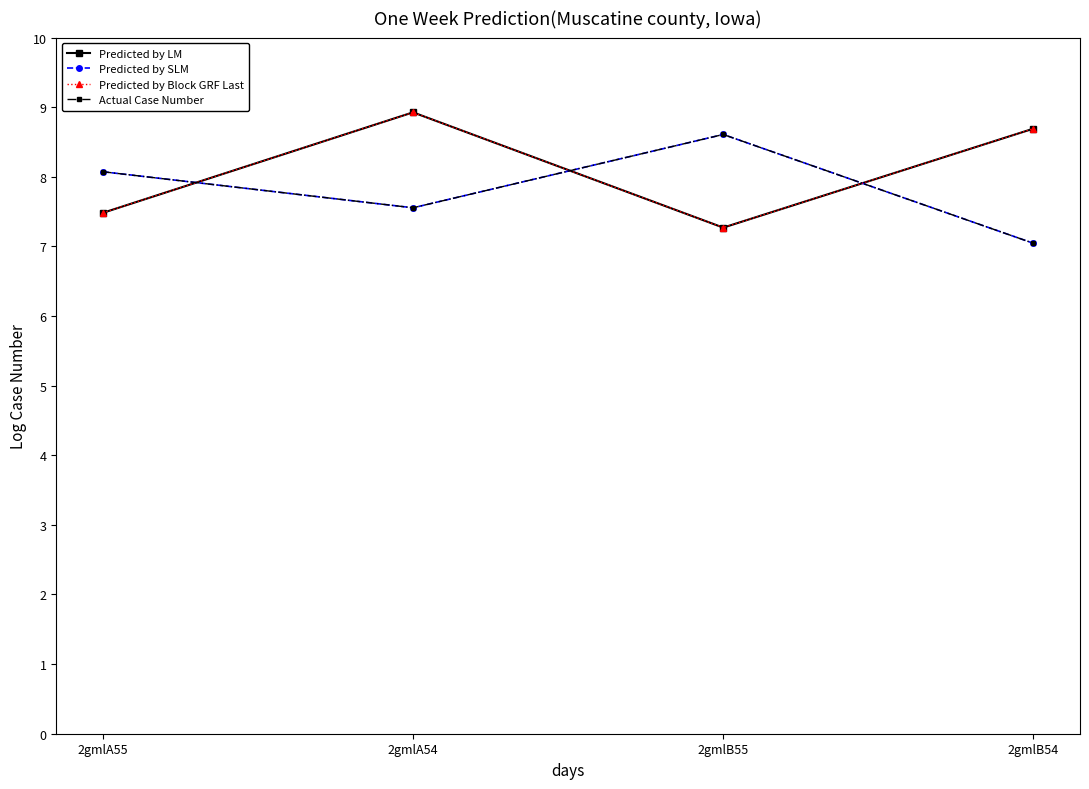

What is the sum of the Actual Case Number values at 2gmlB55 and 2gmlA55?

16.7